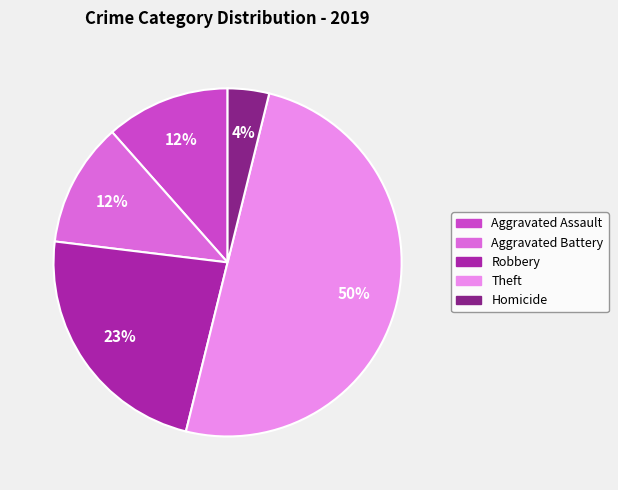

Which slice is the largest?

Theft